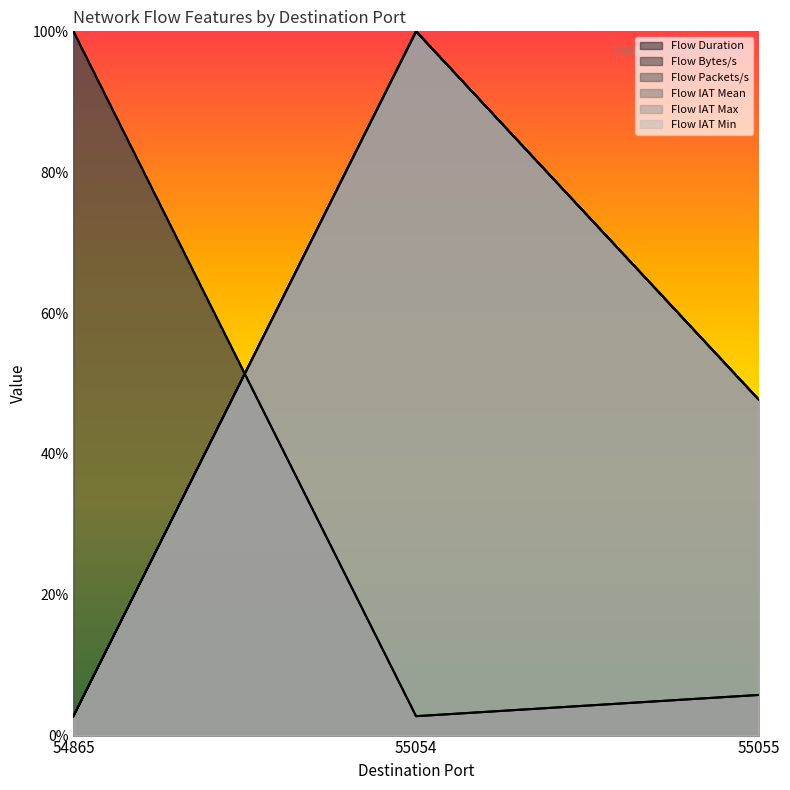

At which category does the chart reach its minimum across all series?

55054